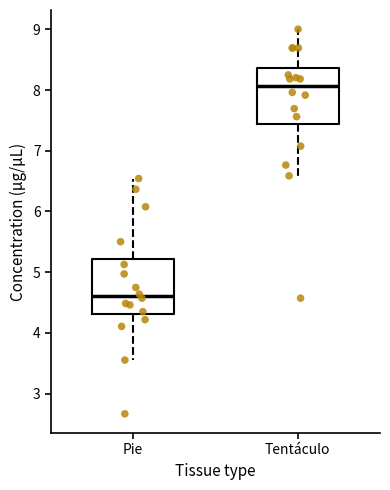

Where does the lower whisker of the box for Tentáculo end on the y-axis? The values are not printed on the chart, so give them approximately, as read against the axis.

6.6